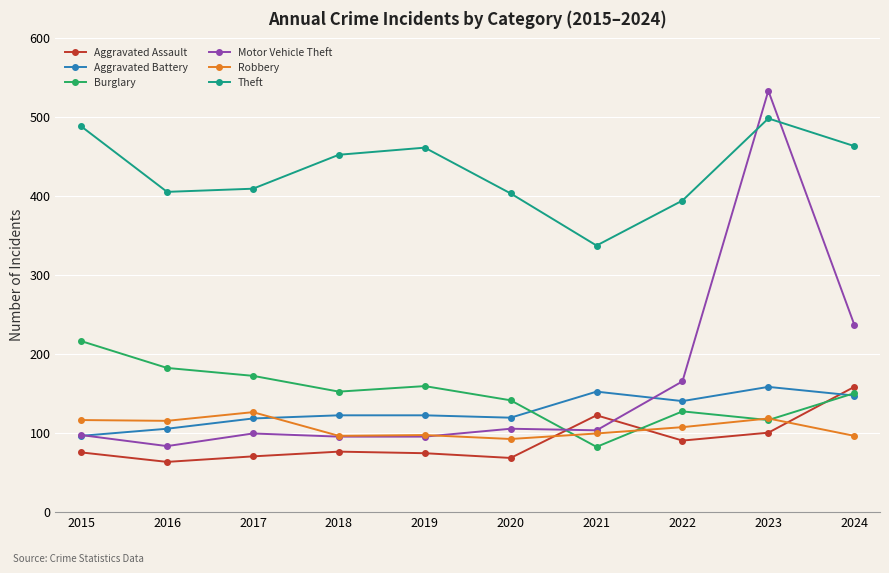

What is the spread (max minus min) of values at 2024?

367